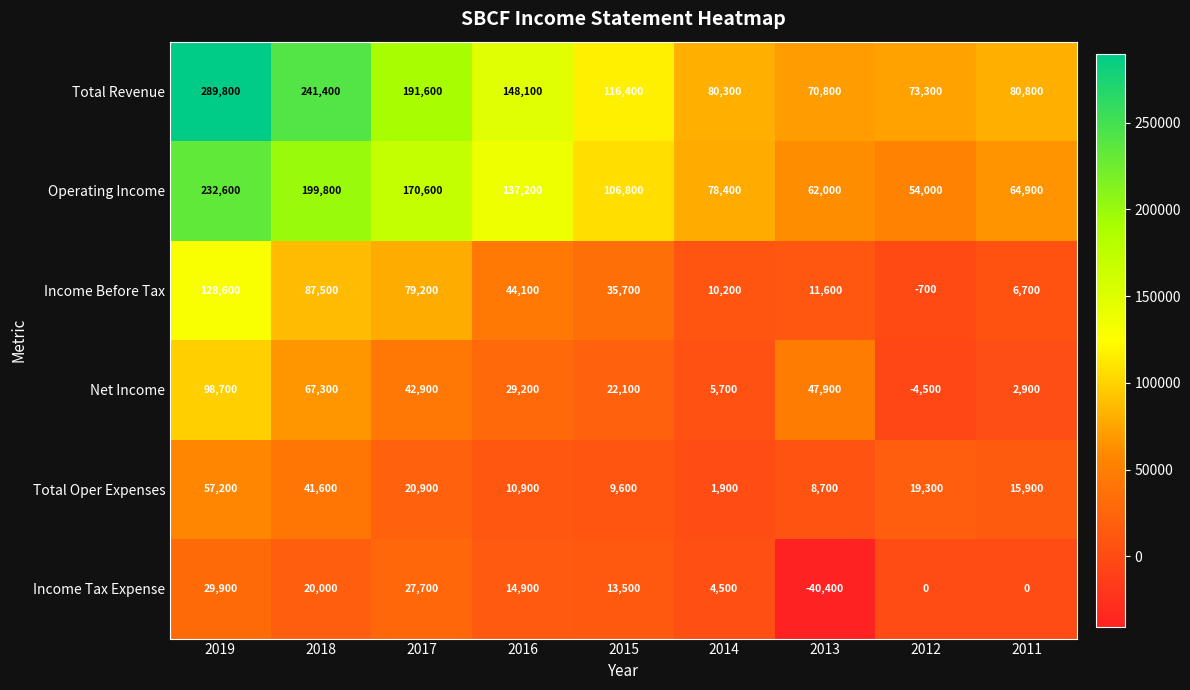

What is the spread (max minus min) of values at 2012?

77800